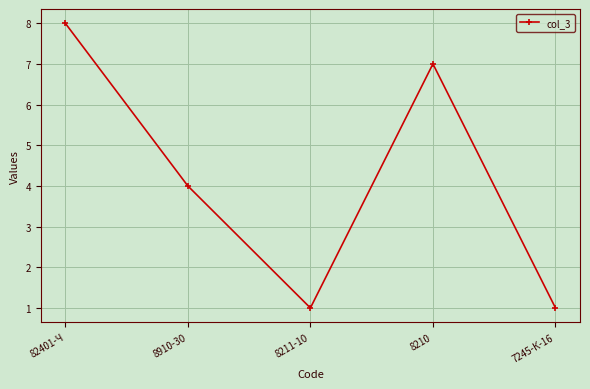

What is the maximum value shown in the chart?

8